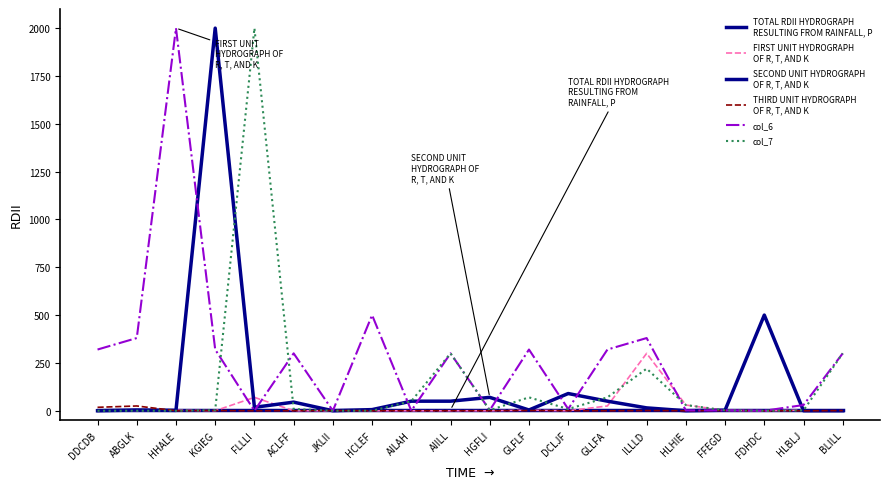

What is the label of the 15th point from the right?

ACLFF